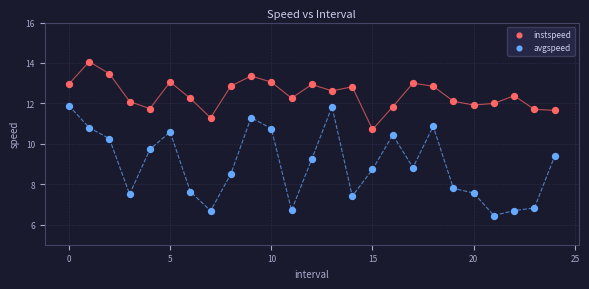

Which series contains the highest Y value?

instspeed